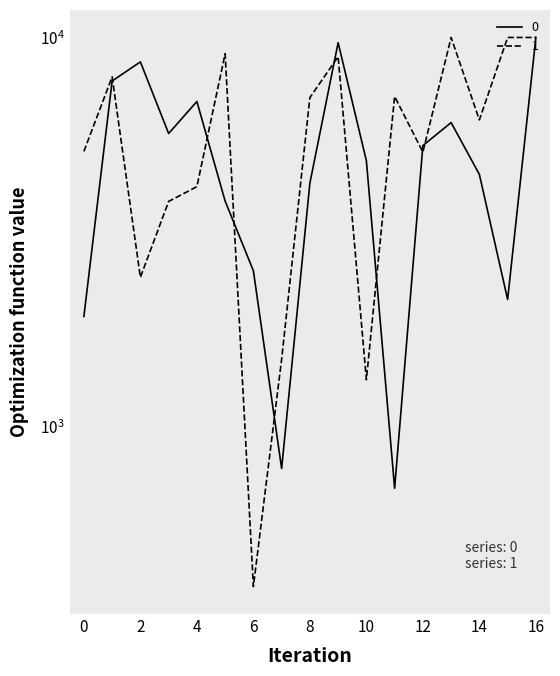

At which category is the sum across all series the highest?

16